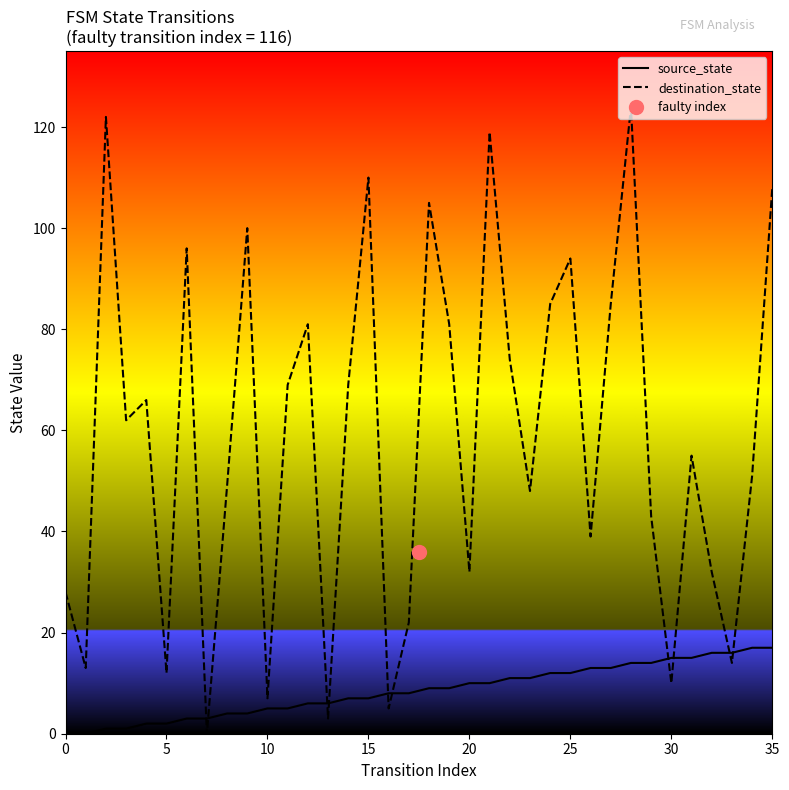

At how many categories does at least one series exceed 107?

5